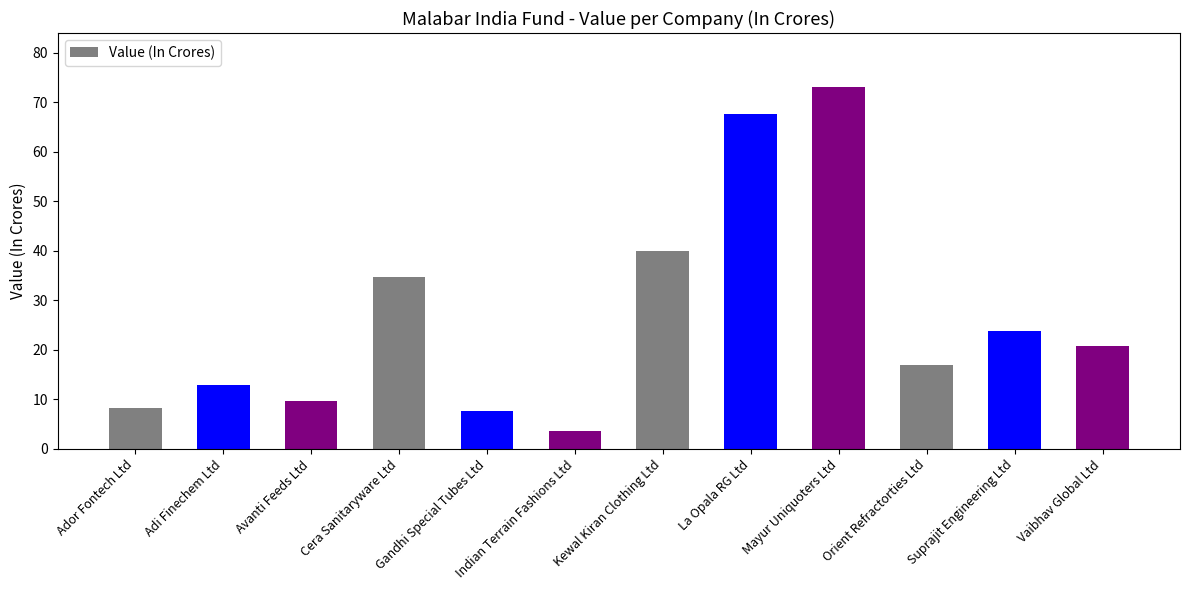

What is the label of the 6th bar from the left?

Indian Terrain Fashions Ltd